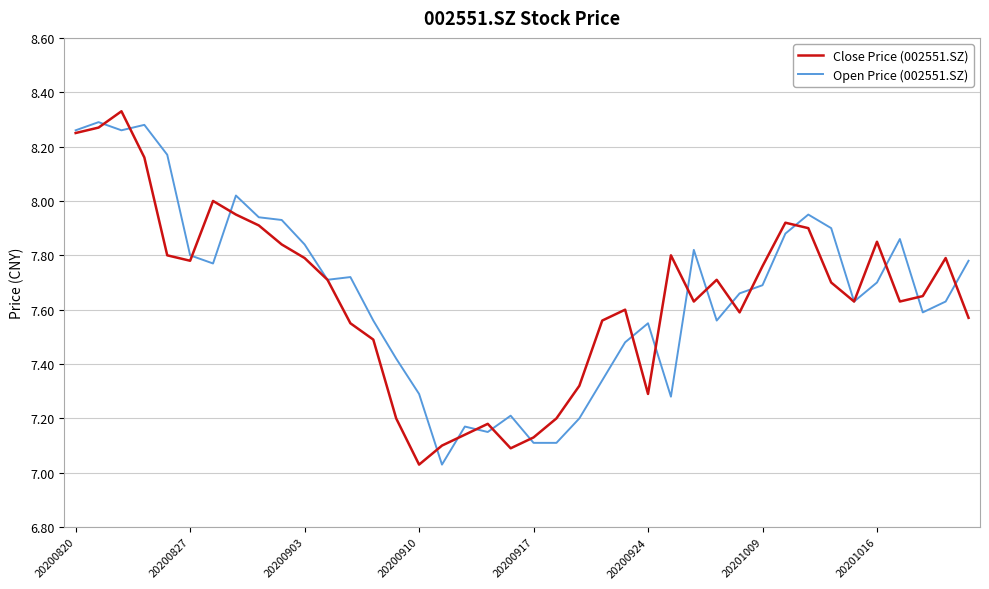

Reading right to left, transcribe all the data shown in this chart.

Close Price (002551.SZ): 7.6	7.8	7.7	7.6	7.8	7.6	7.7	7.9	7.9	7.8	7.6	7.7	7.6	7.8	7.3	7.6	7.6	7.3	7.2	7.1	7.1	7.2	7.1	7.1	7.0	7.2	7.5	7.5	7.7	7.8	7.8	7.9	8.0	8.0	7.8	7.8	8.2	8.3	8.3	8.2
Open Price (002551.SZ): 7.8	7.6	7.6	7.9	7.7	7.6	7.9	8.0	7.9	7.7	7.7	7.6	7.8	7.3	7.5	7.5	7.3	7.2	7.1	7.1	7.2	7.2	7.2	7.0	7.3	7.4	7.6	7.7	7.7	7.8	7.9	7.9	8.0	7.8	7.8	8.2	8.3	8.3	8.3	8.3